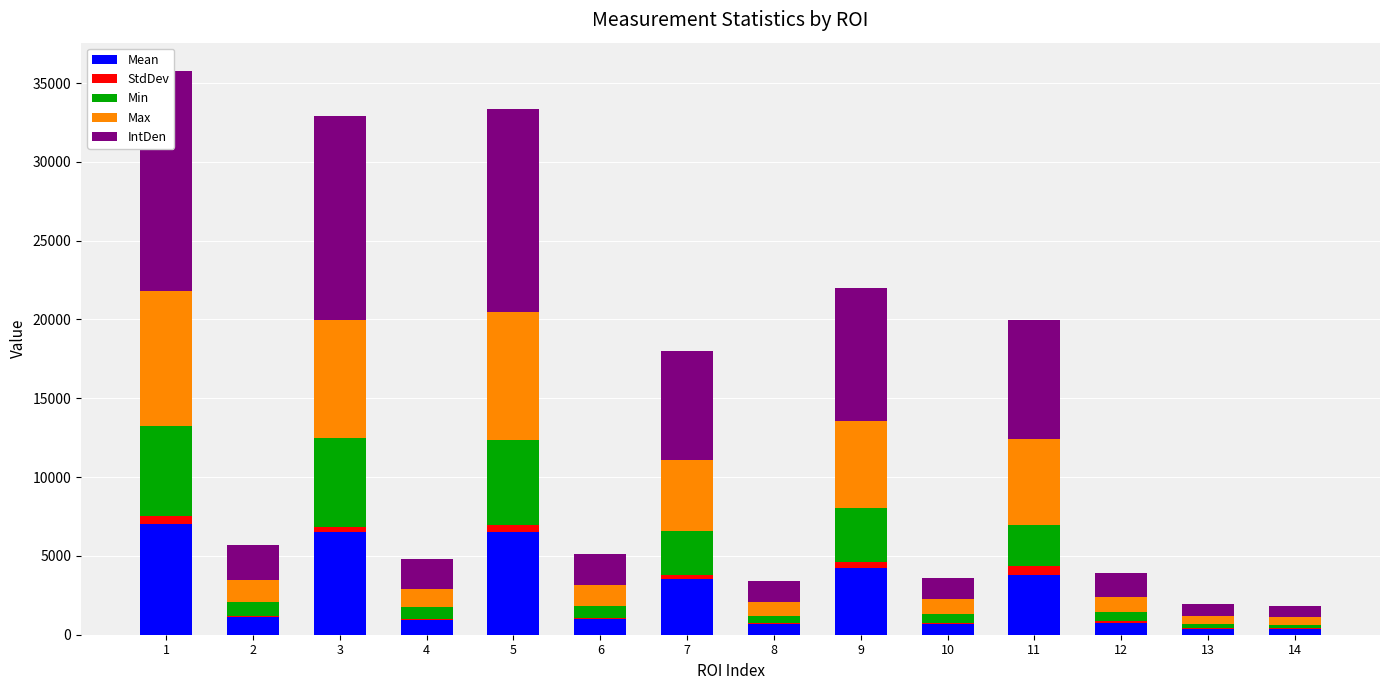

Which series changed the most between 2 and 12?

IntDen